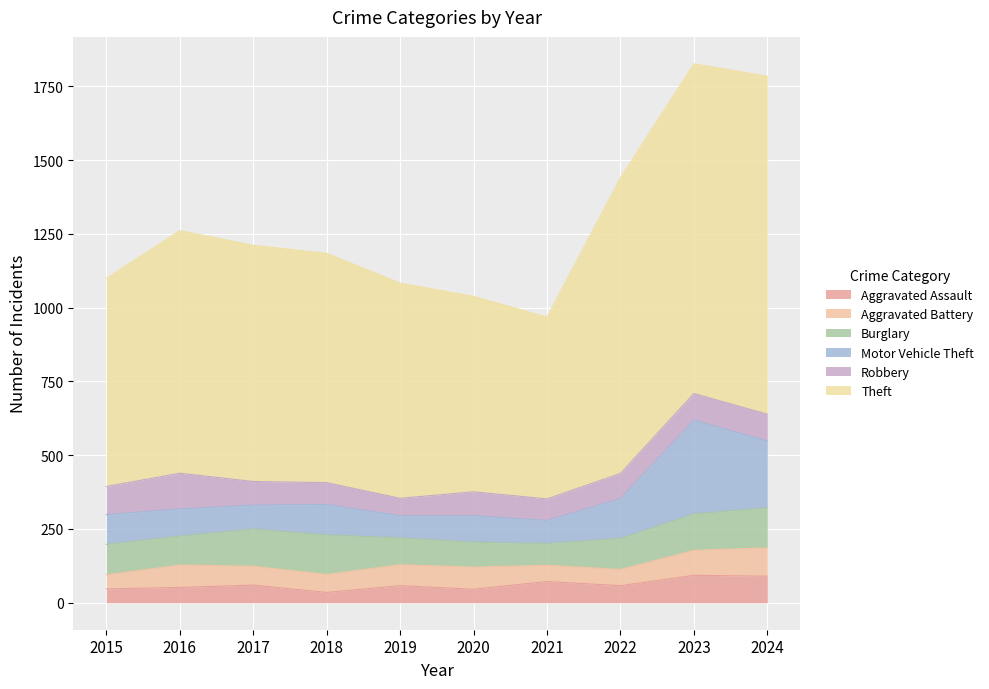

What is the spread (max minus min) of values at 2015?

658